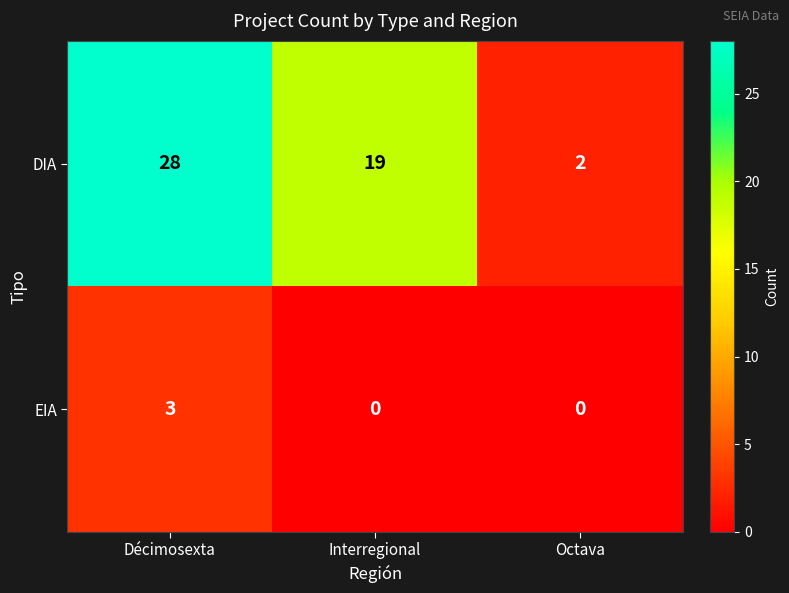

Rank the series by their maximum value, from highest to lowest.

DIA, EIA